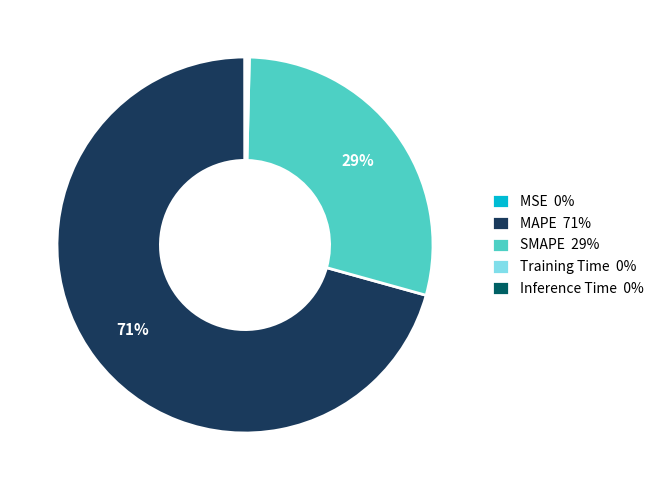

To the nearest percent, what is the difference between the largest and smallest slice percentages?

71%